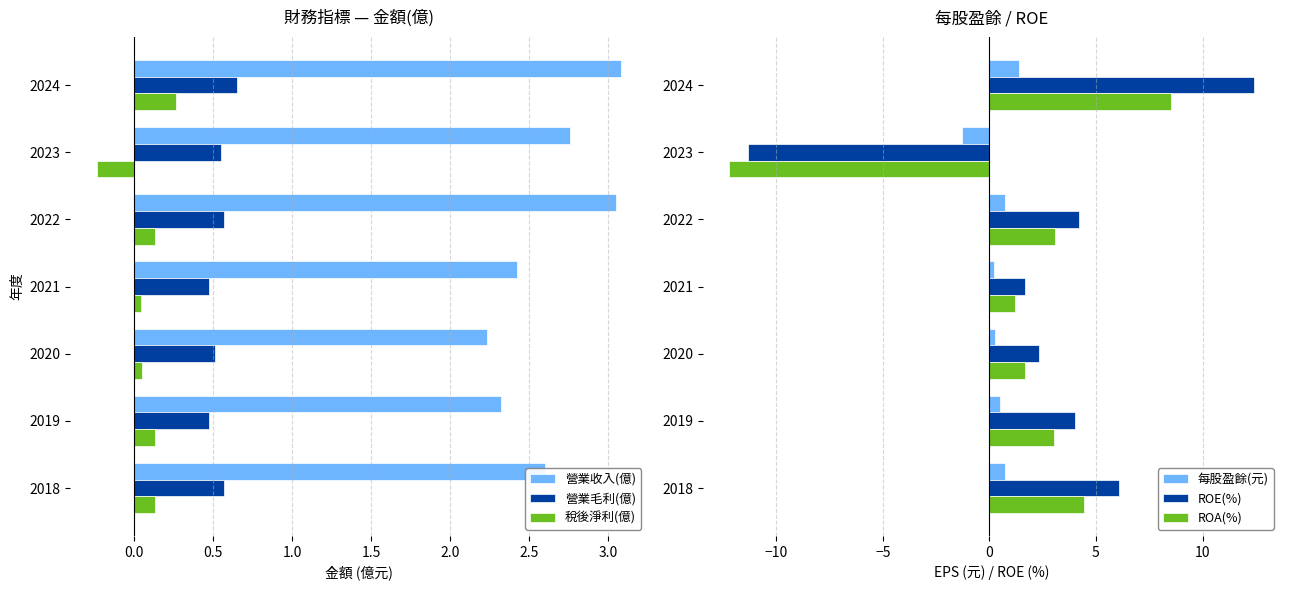

Is the value of 營業毛利(億) at 2019 greater than the value of 稅後淨利(億) at 2018?

Yes